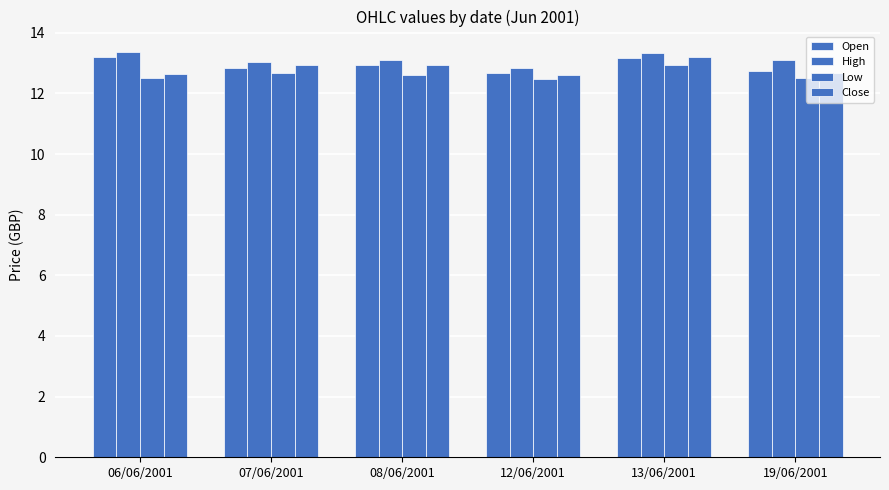

How many categories are shown in the chart?

6